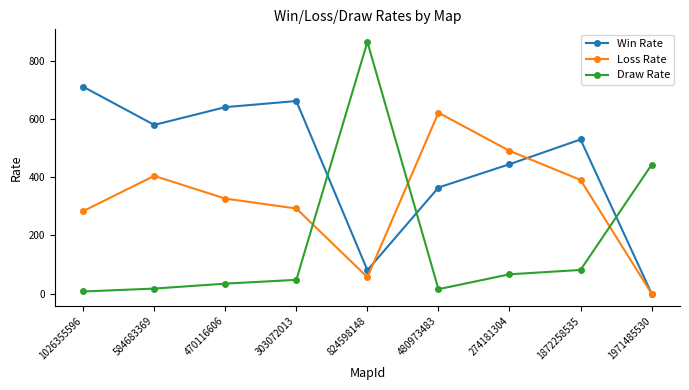

List the series in order of their overall mean, lowest first.

Draw Rate, Loss Rate, Win Rate